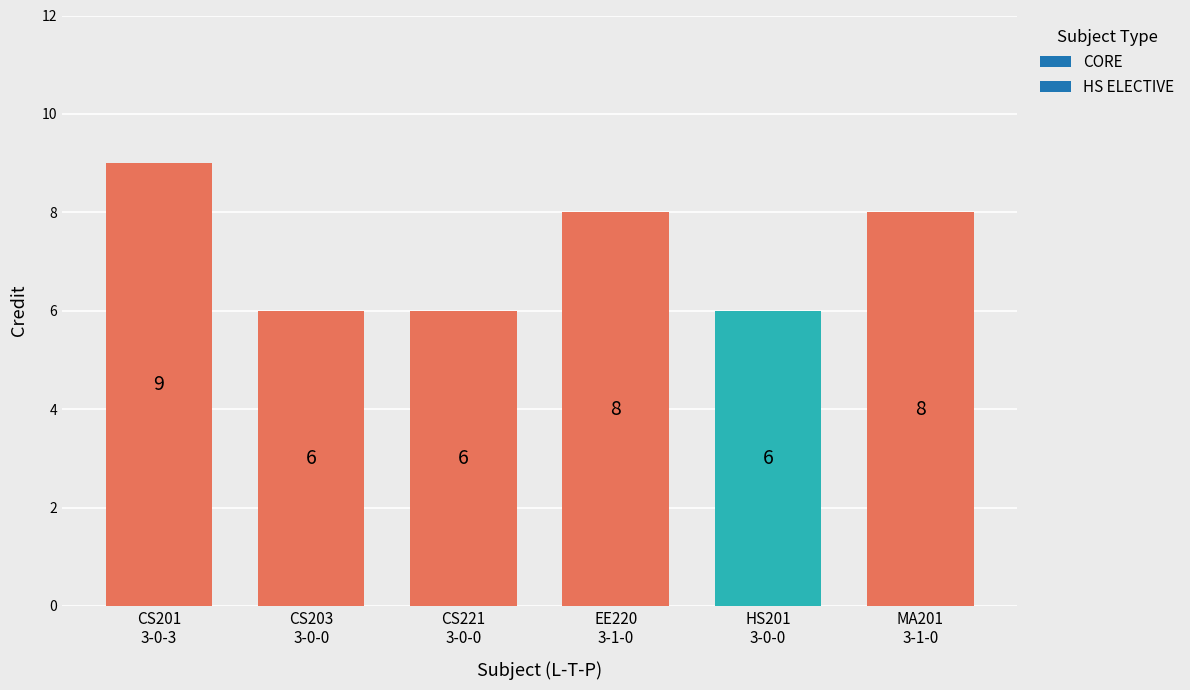

What is the value of the 1st bar from the left?

9